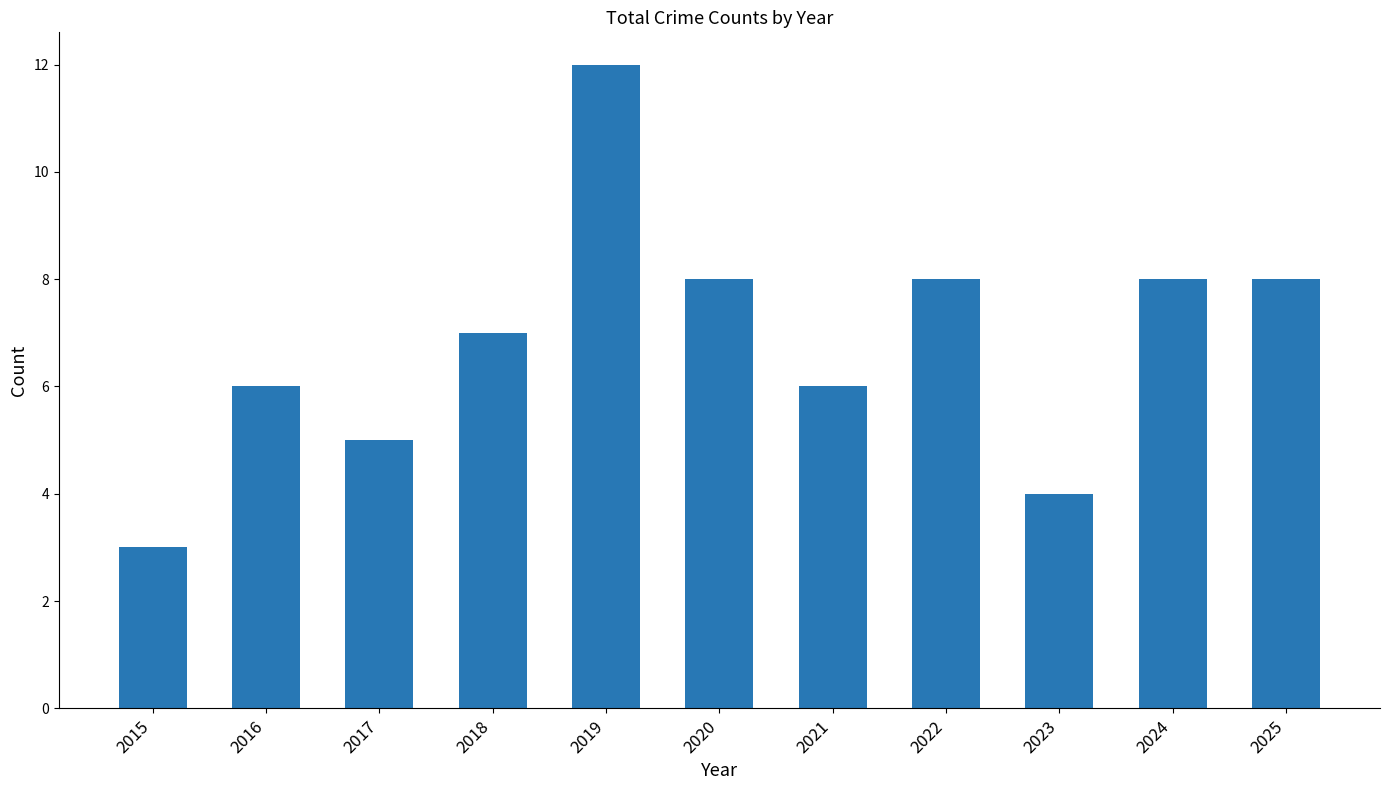

True or false: the data shows 3 at 2018.

False